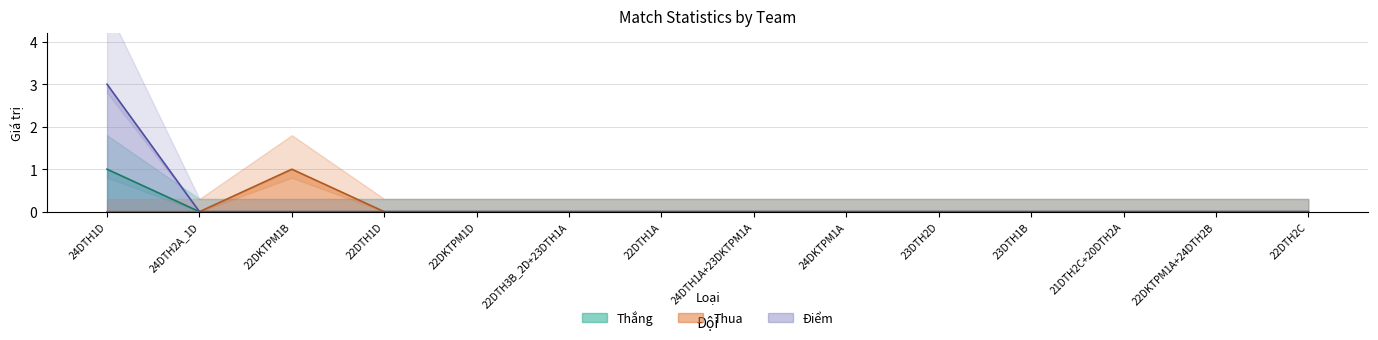

Rank the series at 22DKTPM1D from highest to lowest value.

Thắng, Thua, Bàn thắng